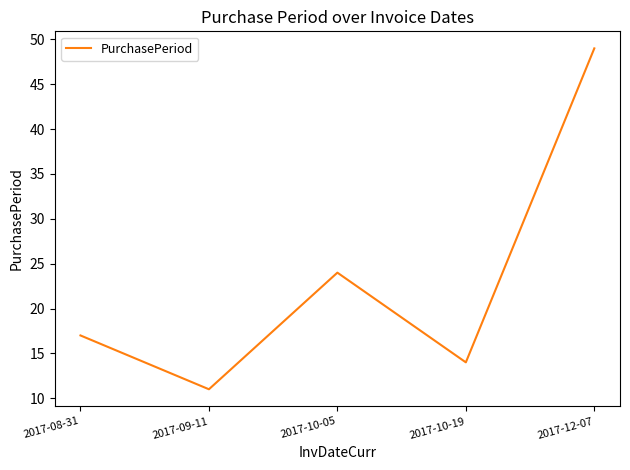

What is the greatest value displayed?

49